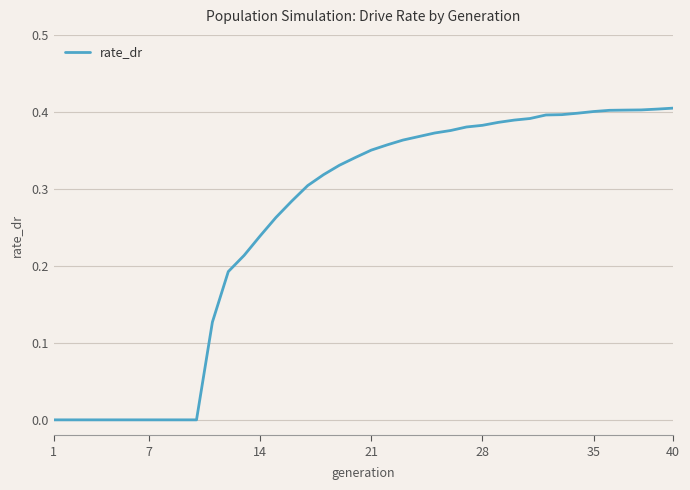

What is the difference between the maximum and minimum values?

0.4